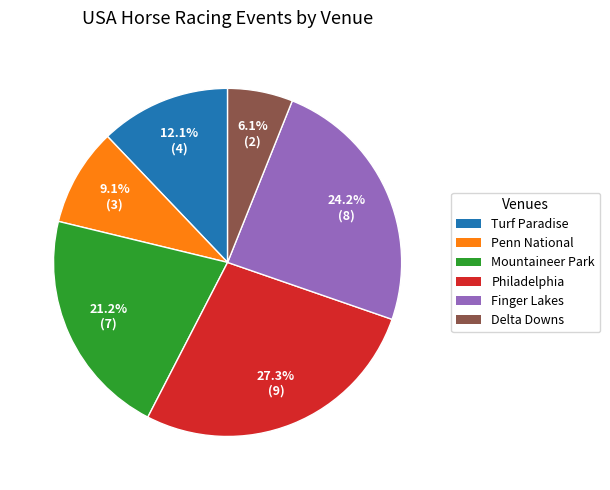

To the nearest percent, what is the average slice percentage?

17%